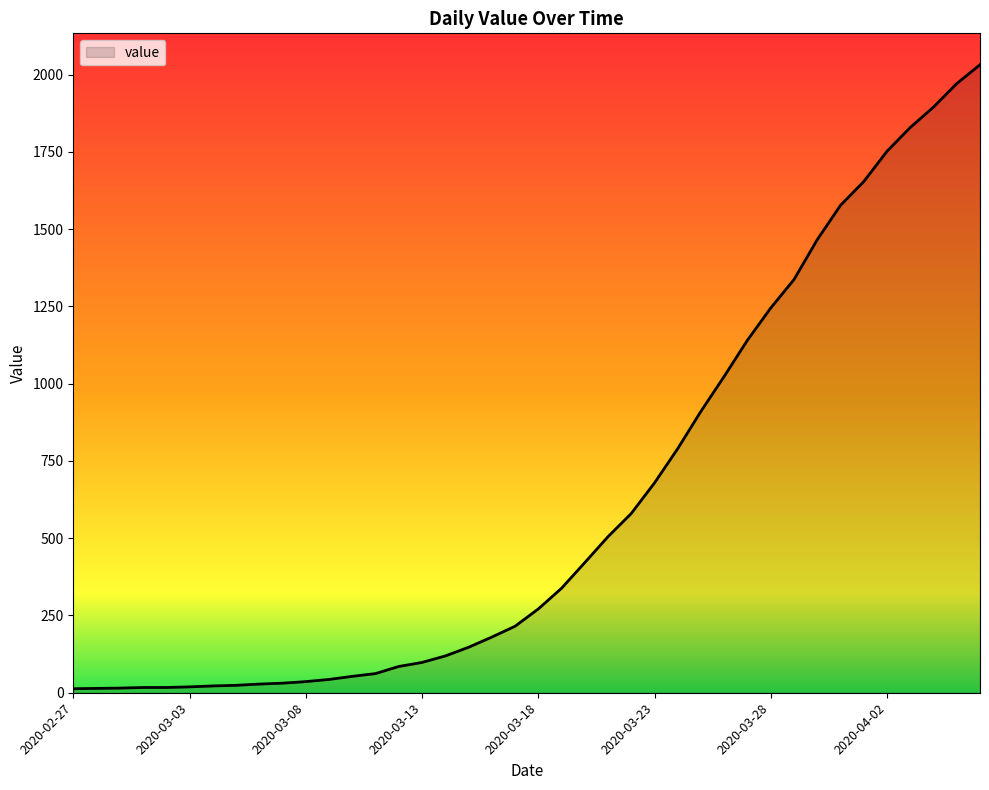

How many distinct data groups are displayed?

1